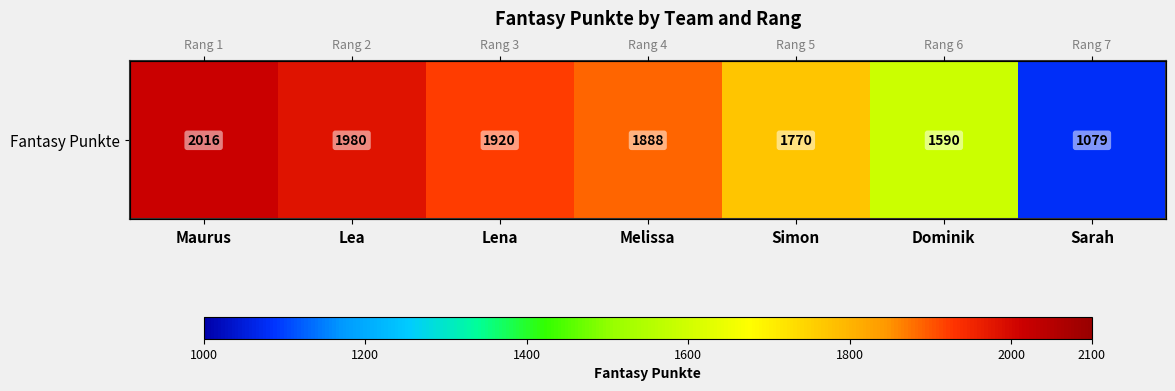

True or false: the data shows 2016 at Maurus.

True